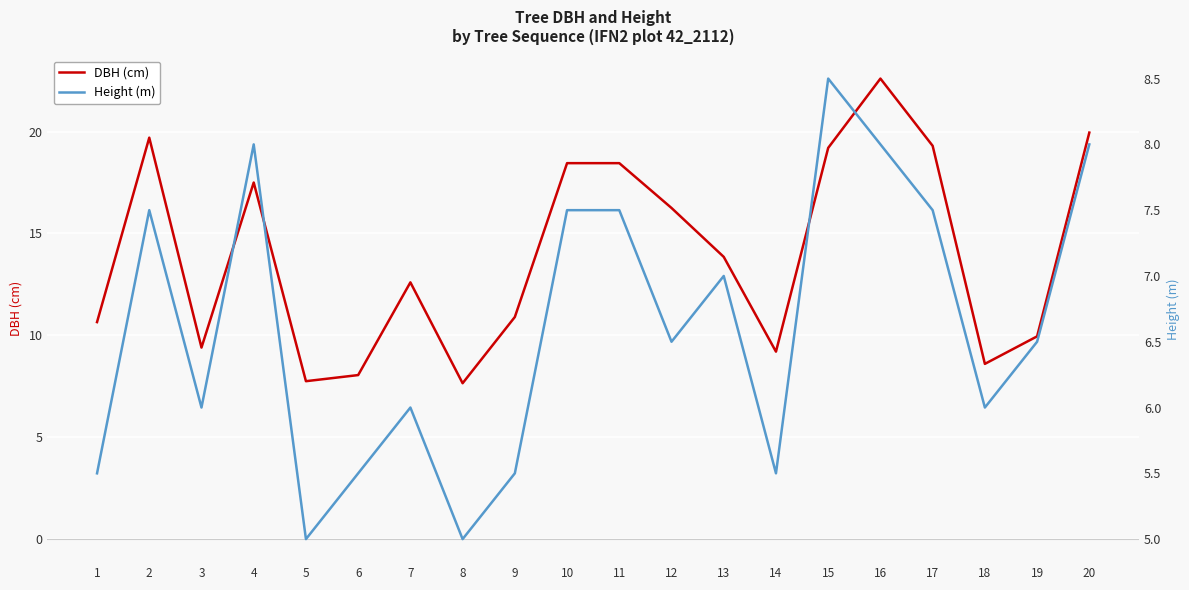

Which series has the largest total across all categories?

dbh